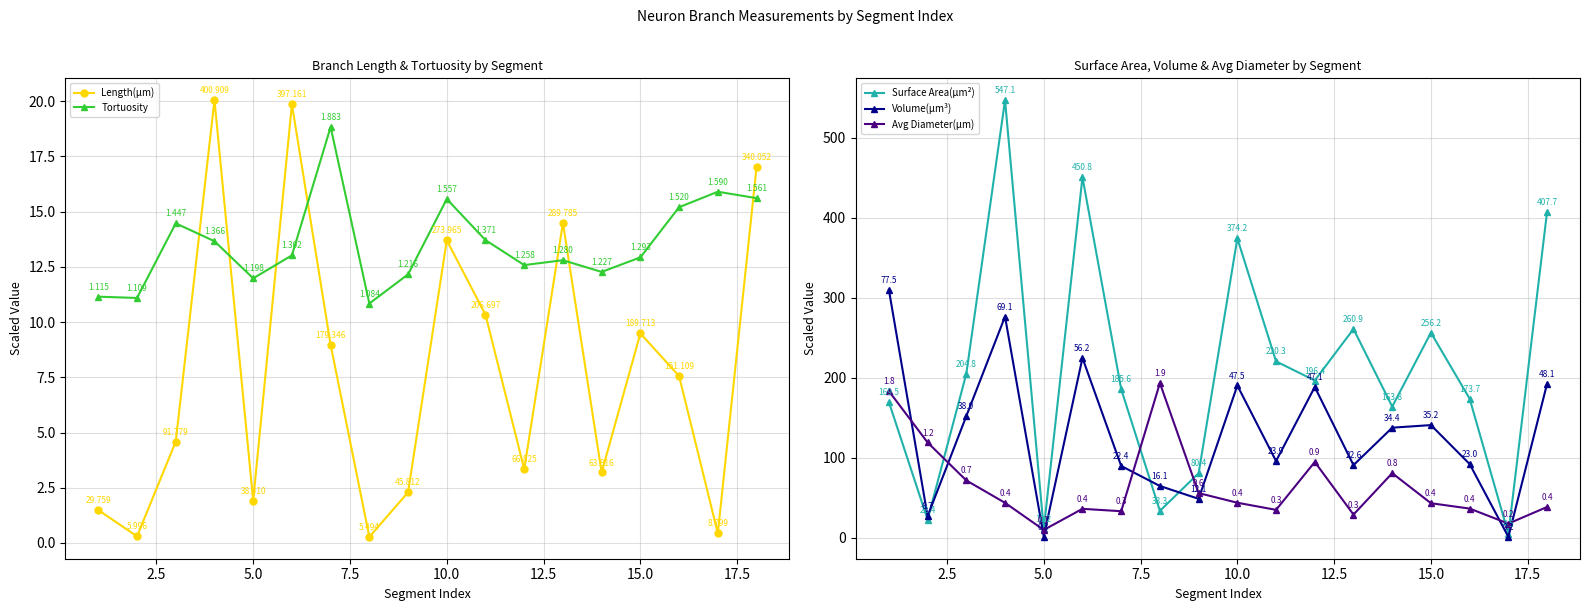

What is the highest value of the Avg Diameter(µm) series?

193.2